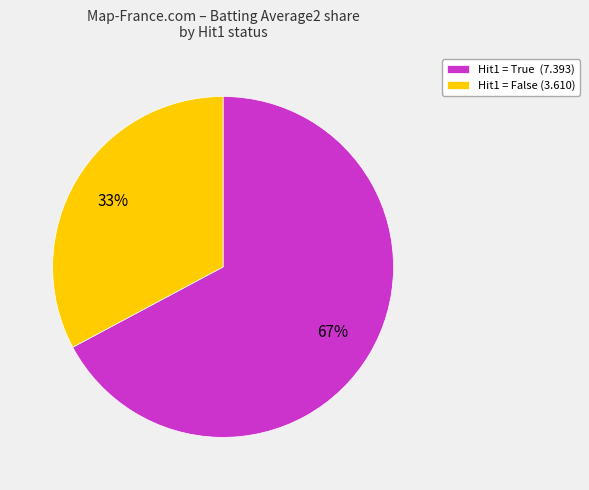

Combined, do Hit1 = False (3.610) and Hit1 = True (7.393) account for over 50%?

Yes